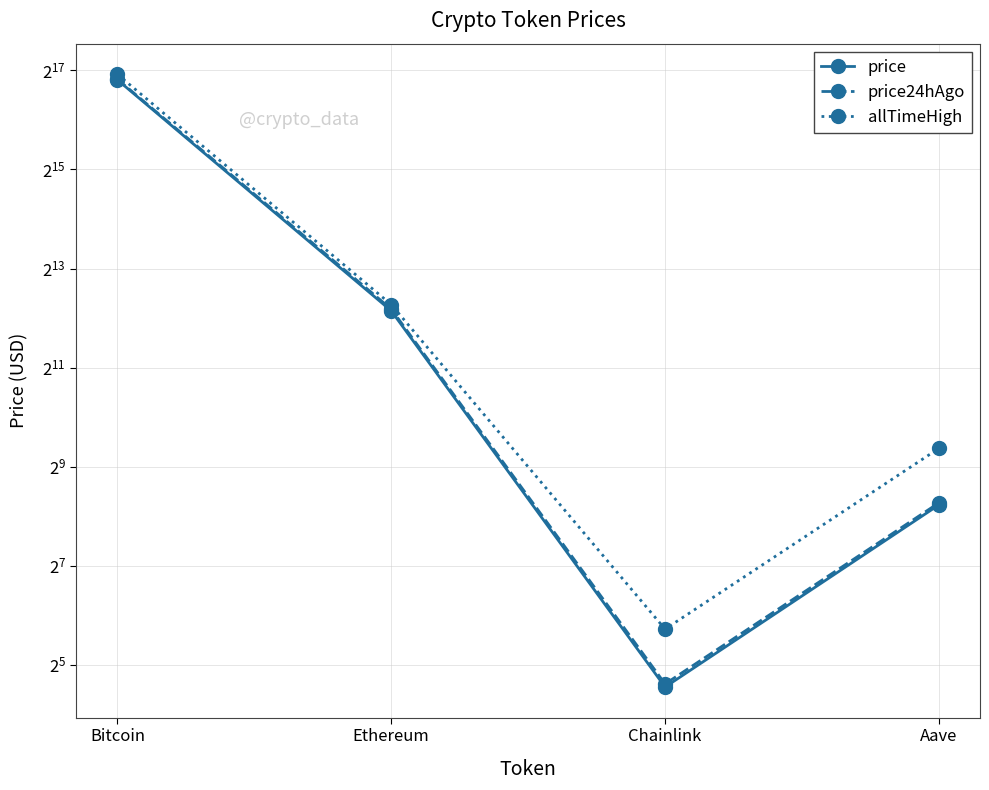

Rank the series by their maximum value, from highest to lowest.

allTimeHigh, price24hAgo, price